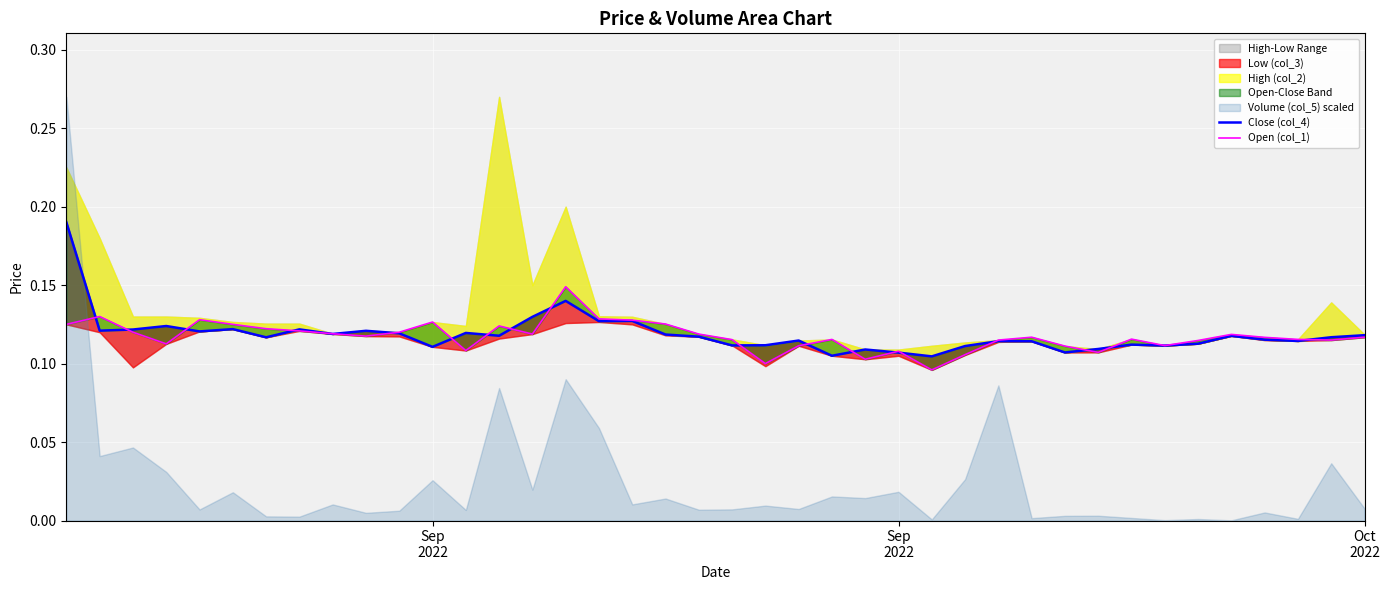

How many categories are shown in the chart?

40